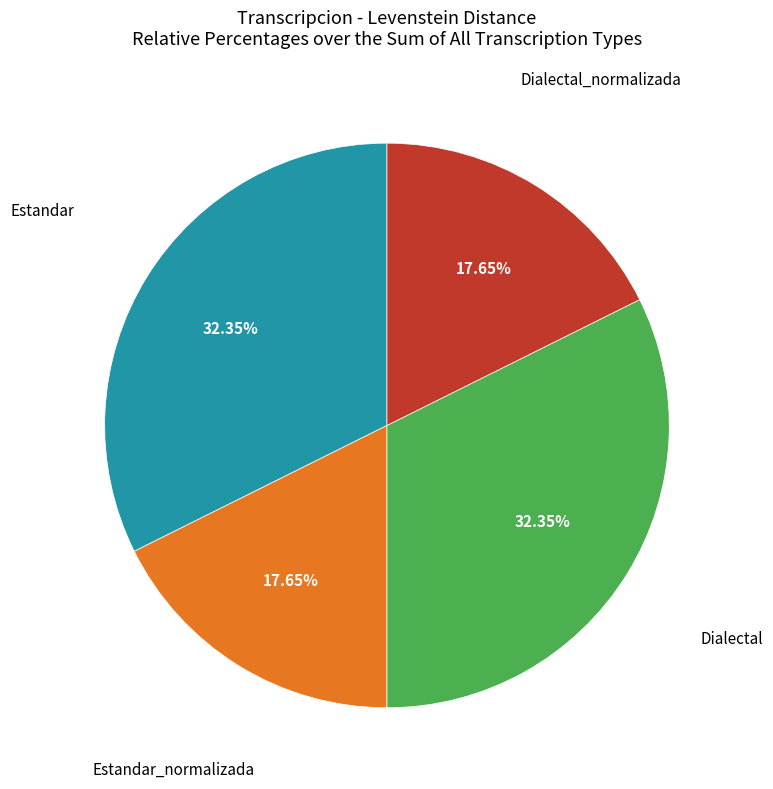

Does any single category account for the majority?

No